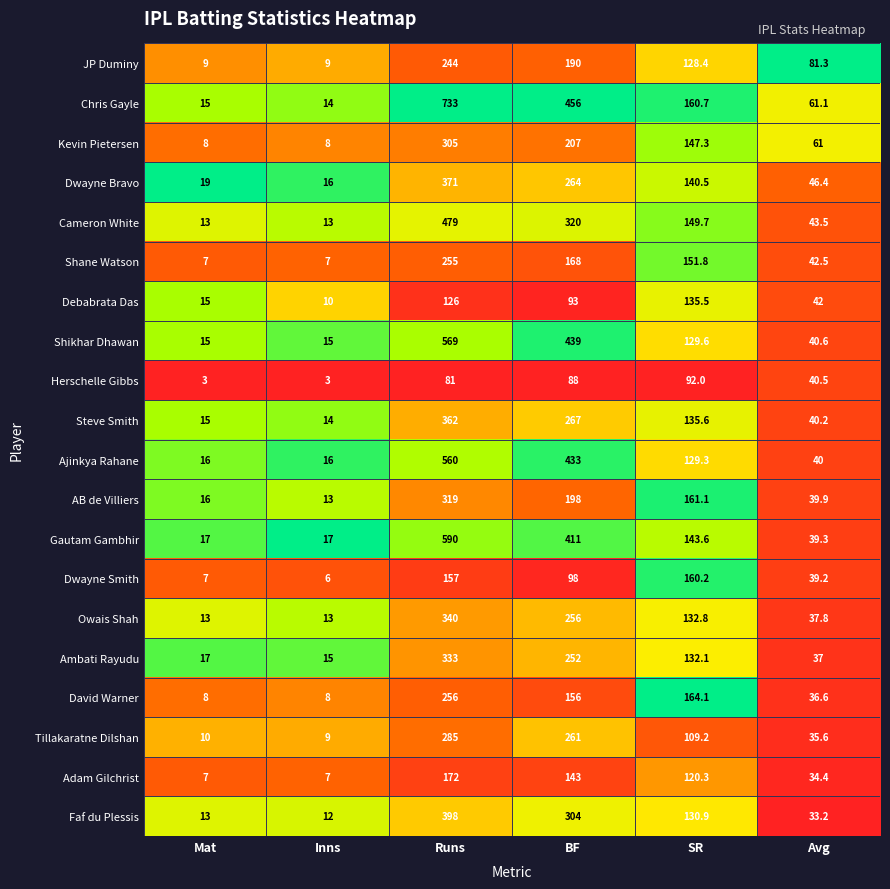

Which series has the largest total across all categories?

Chris Gayle